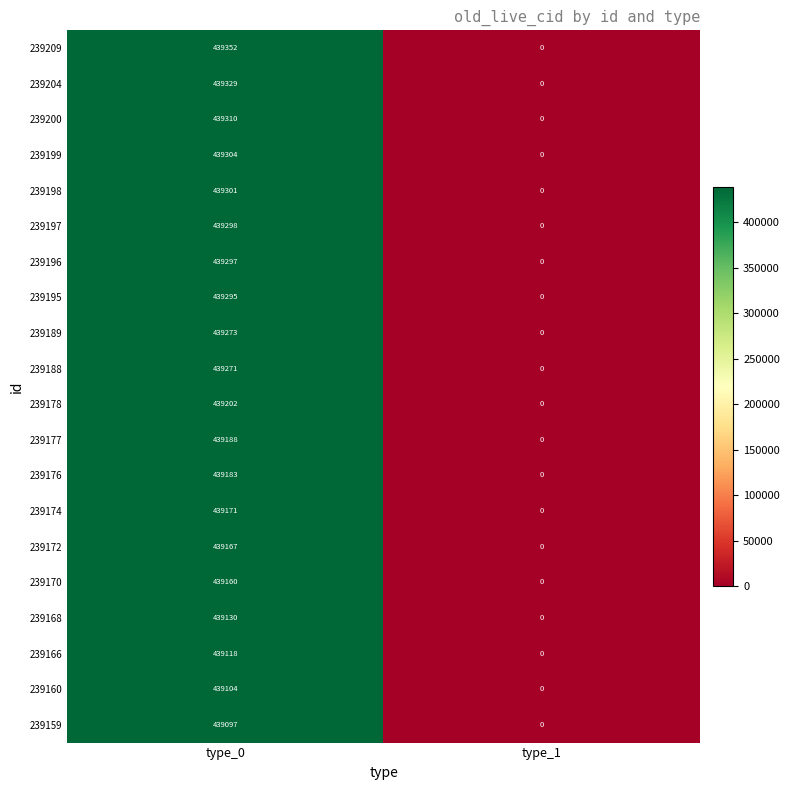

Count the number of categories in the chart.

2